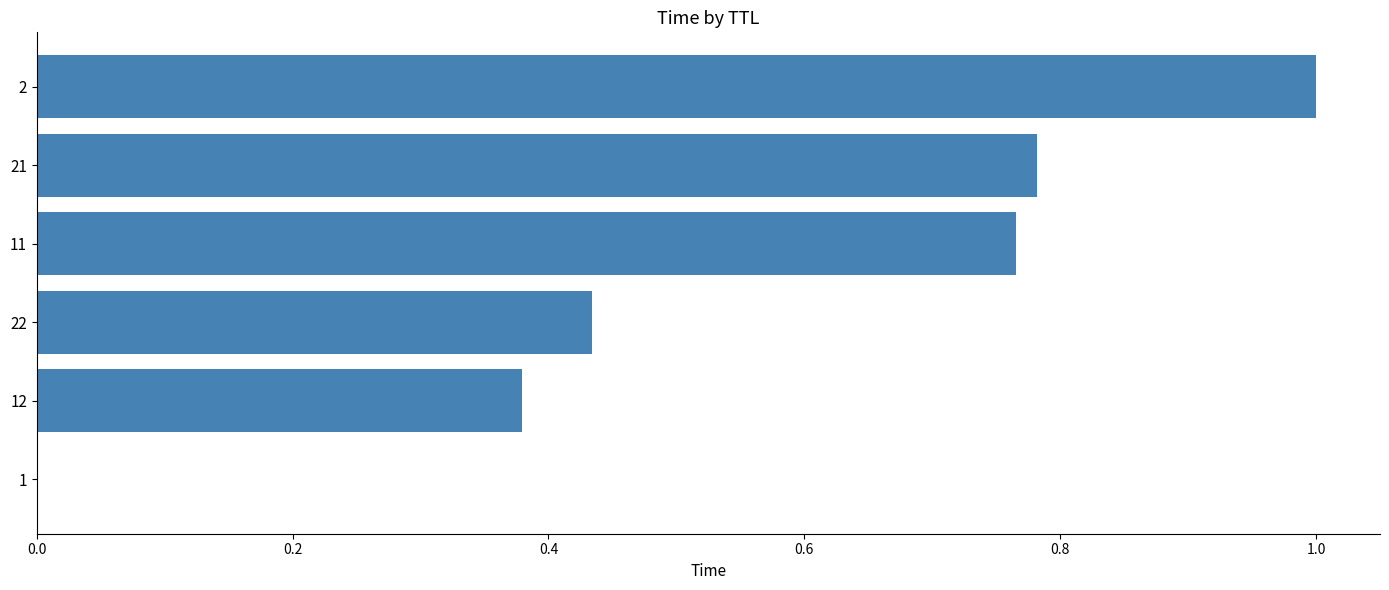

The chart shows a value of 0.3 at 22. True or false?

False